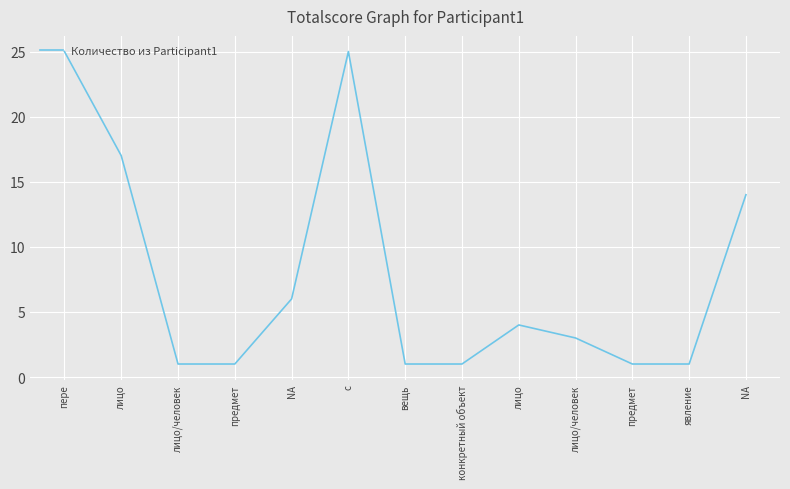

Is this an area chart (filled region under the line)?

No